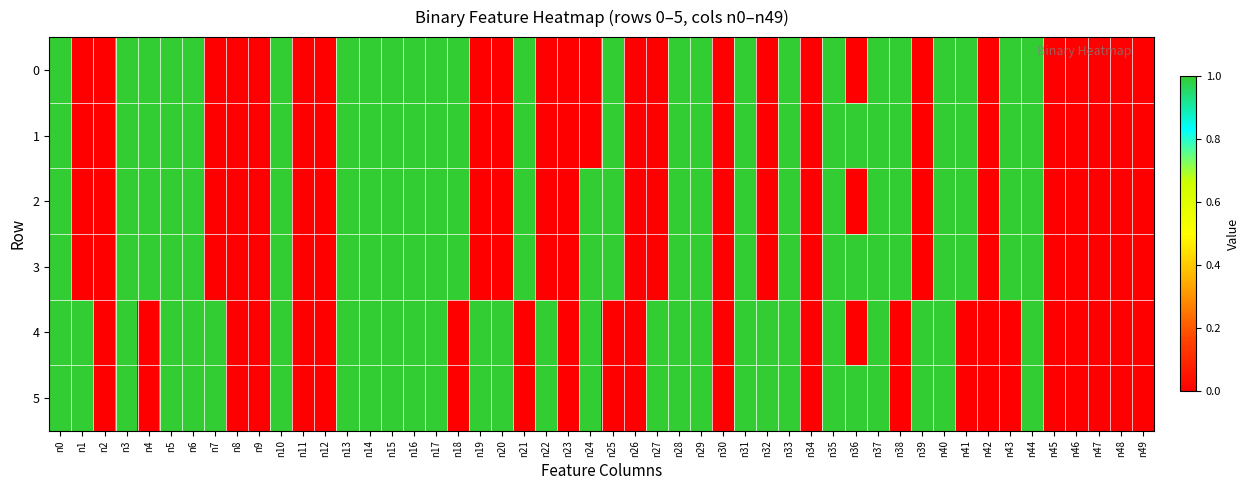

What is the sum of all 3 values?

12